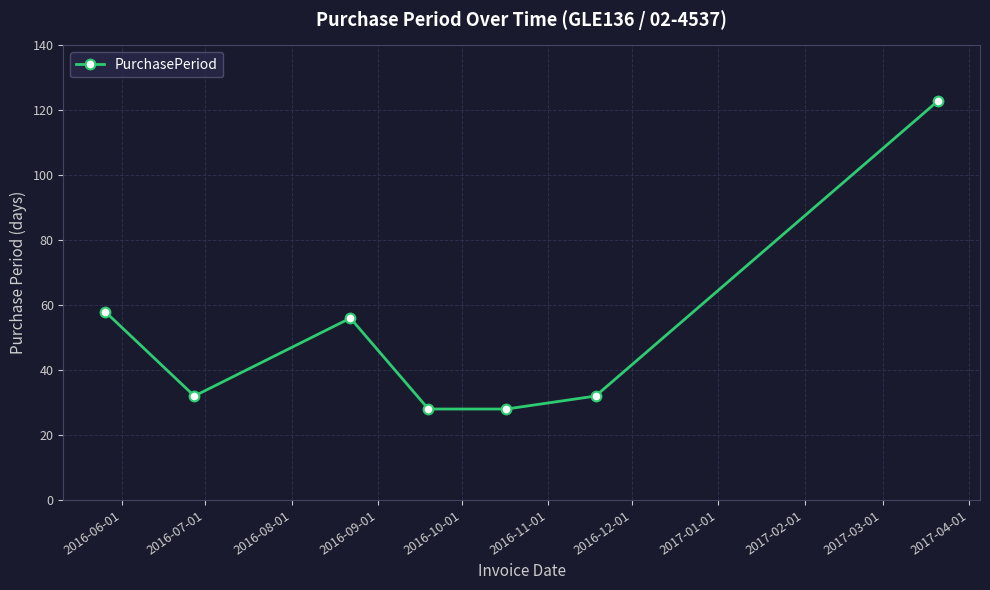

Reading right to left, transcribe all the data shown in this chart.

123	32	28	28	56	32	58